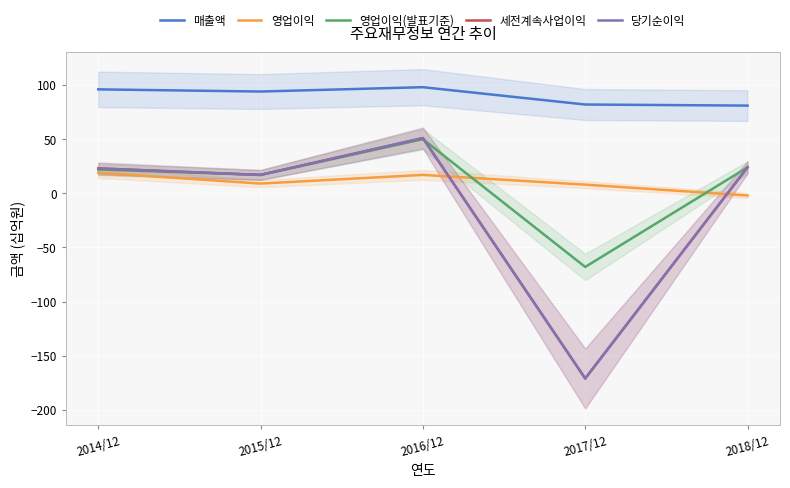

What is the sum of the 매출액 values at 2016/12 and 2018/12?

179